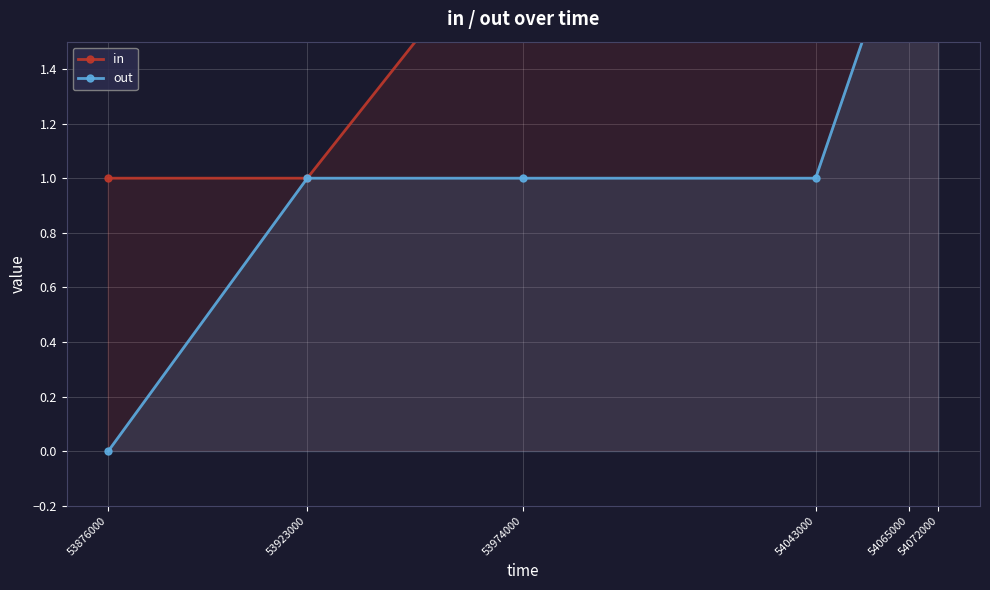

At which category is the sum across all series the highest?

54072000